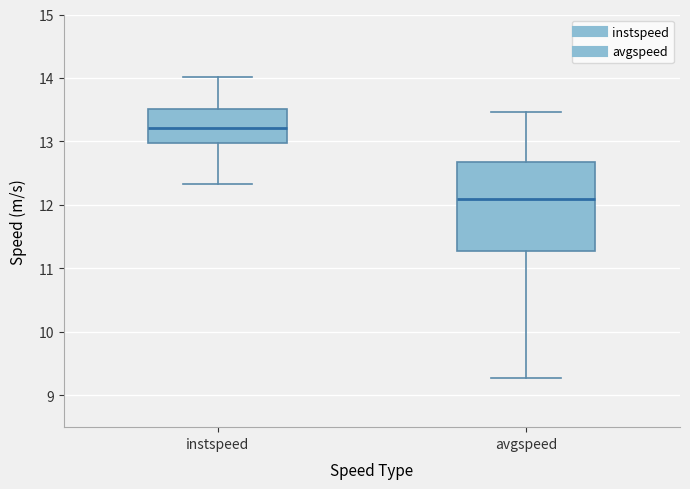

Reading left to right, transcribe this box plot: for each box, give where its median line is, the range the box spans, and where its two whiskers end, as read against the y-axis. The values are not printed on the chart, so give them approximately, as read against the axis.

instspeed: median 13.2, box 13.0 to 13.5, whiskers 12.3 to 14.0
avgspeed: median 12.1, box 11.3 to 12.7, whiskers 9.3 to 13.5